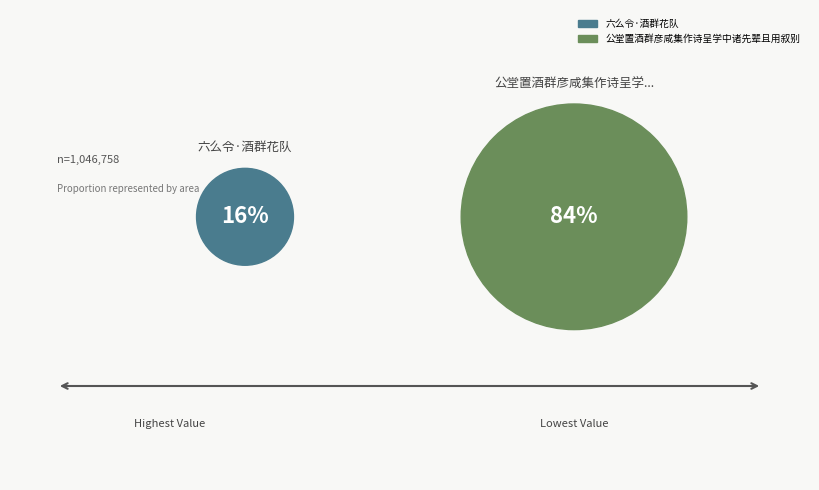

To the nearest percent, what percentage of the pie is 公堂置酒群彦咸集作诗呈学中诸先辈且用叙别?

84%